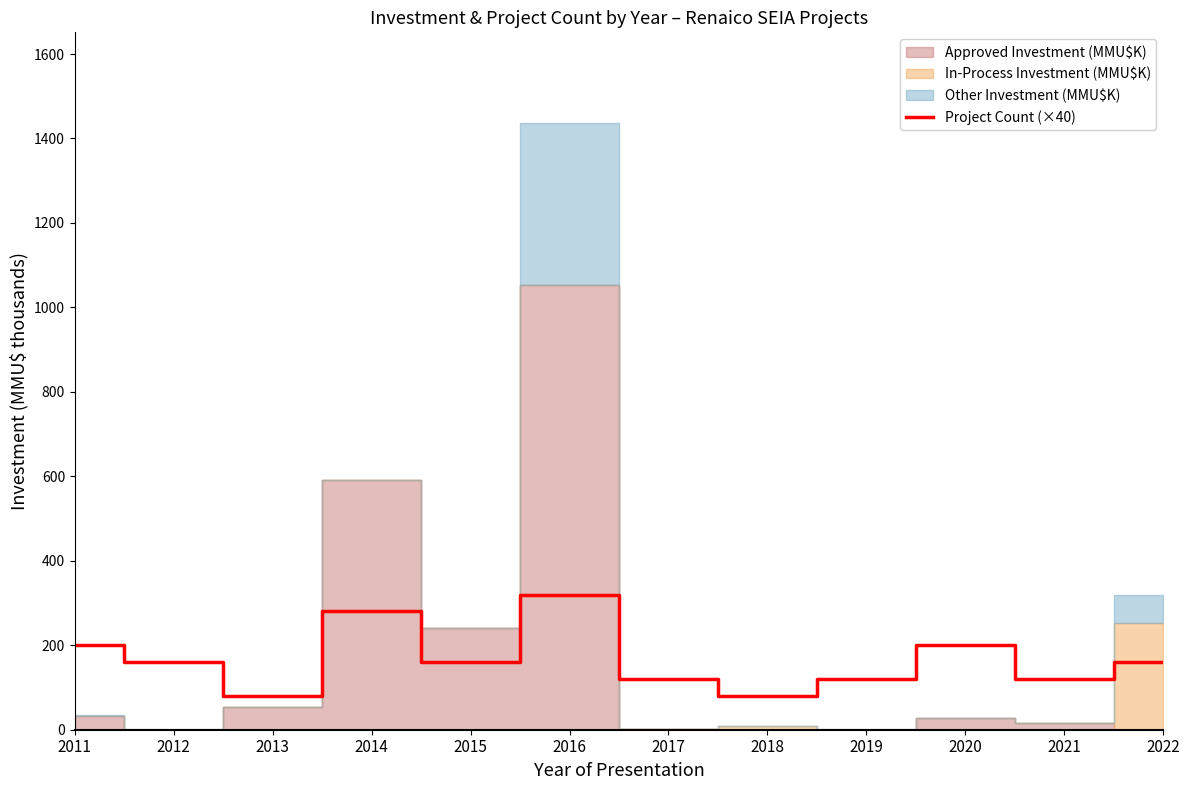

What is the approximate value at 2013?

80